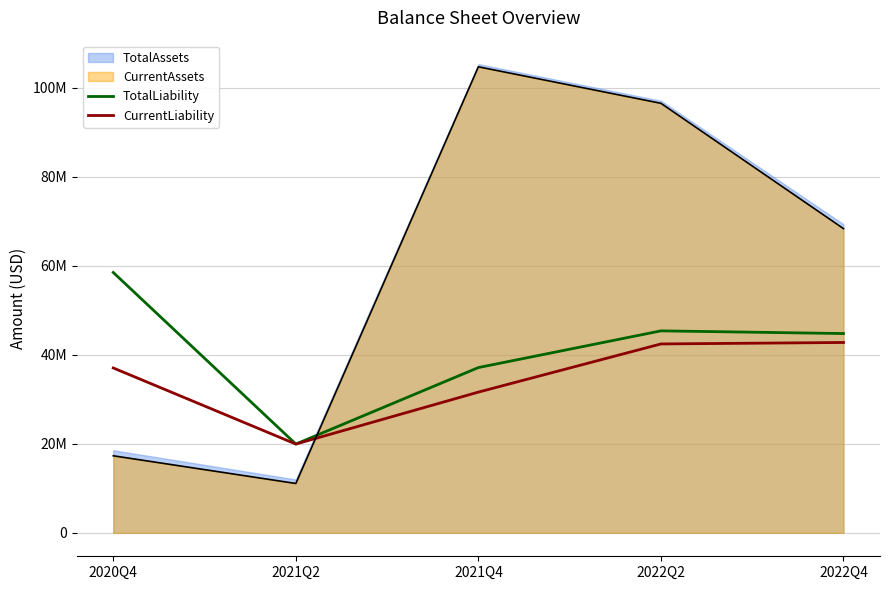

The CurrentLiability series shows 19940000 at 2021Q2. True or false?

True